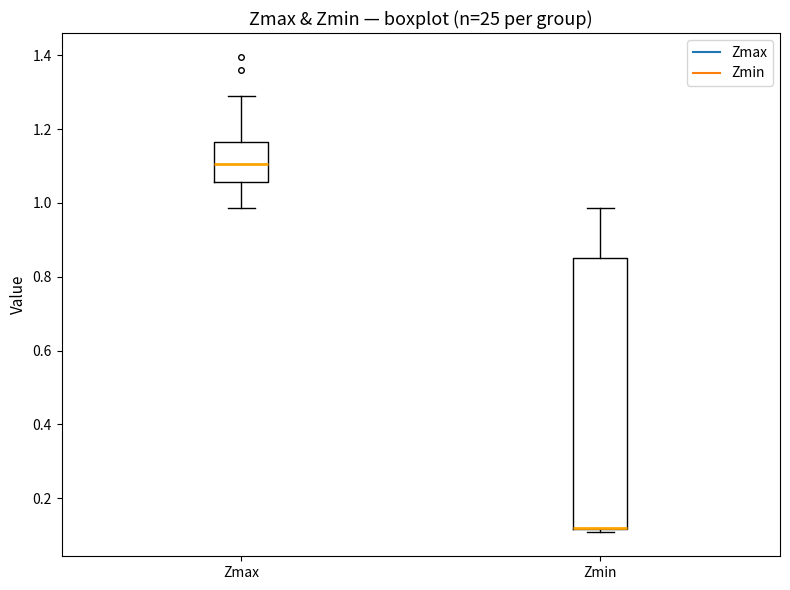

Reading left to right, transcribe this box plot: for each box, give where its median line is, the range the box spans, and where its two whiskers end, as read against the y-axis. The values are not printed on the chart, so give them approximately, as read against the axis.

Zmax: median 1.10, box 1.06 to 1.16, whiskers 0.98 to 1.28
Zmin: median 0.12 (drawn on the box's lower edge), box 0.12 to 0.86, whiskers 0.10 to 0.98